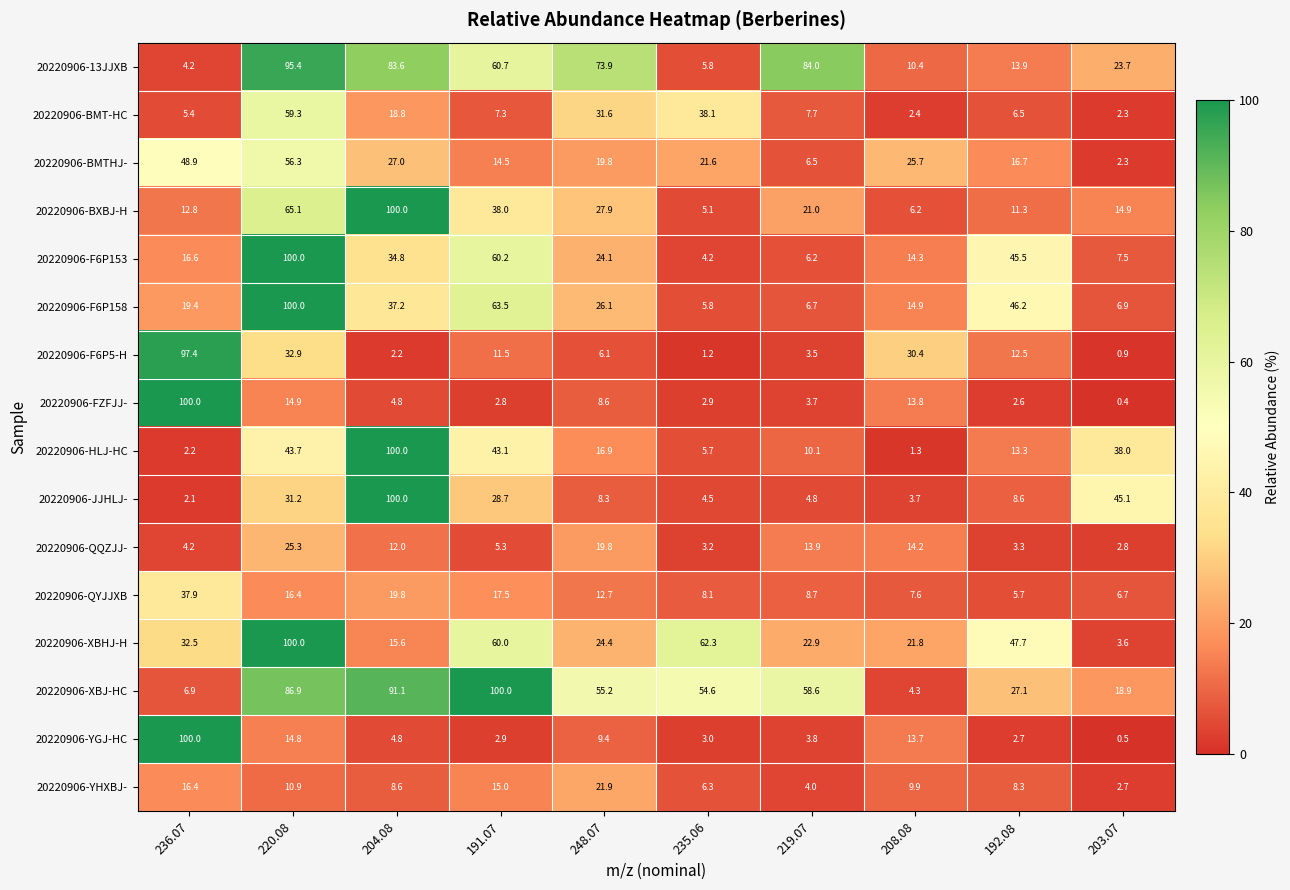

True or false: 20220906-JJHLJ- has a value of 1.6 at 219.07.

False